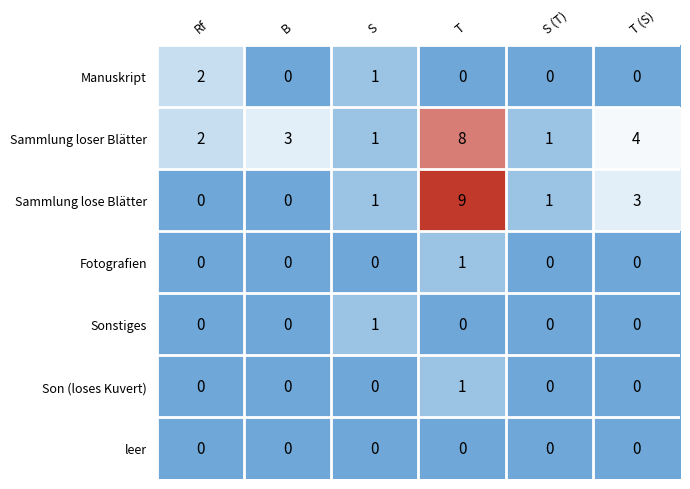

What is the difference between the highest and lowest values at B?

3